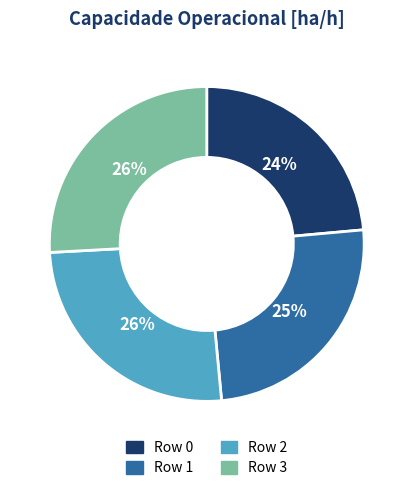

Which category has the smallest portion of the pie?

Row 0